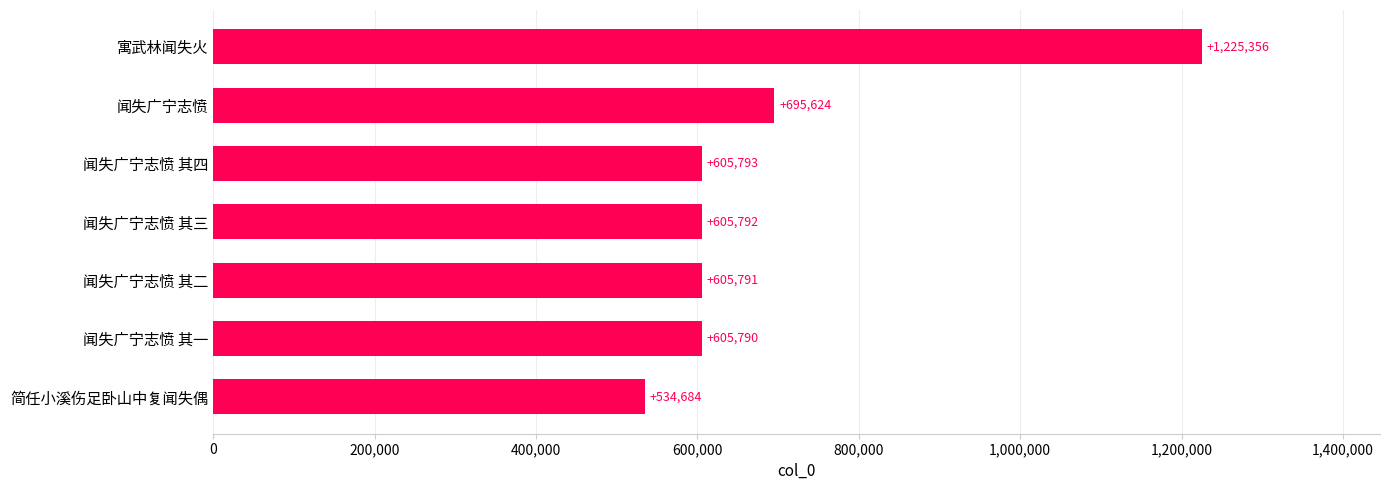

Reading bottom to top, list all the values displayed in this chart.

534684	605790	605791	605792	605793	695624	1225356